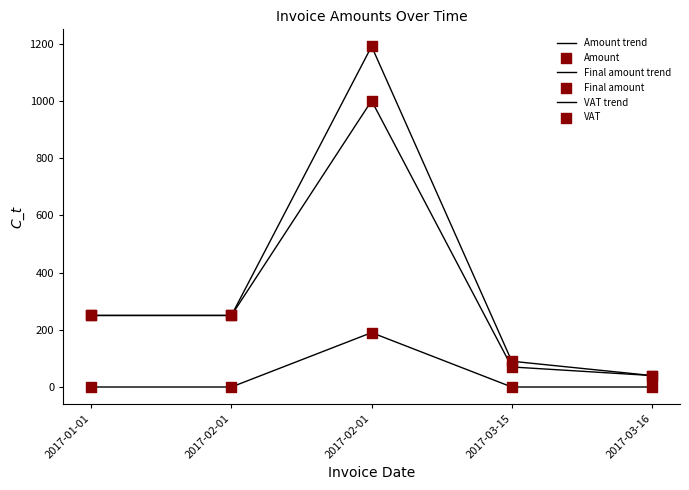

Which series has the largest total across all categories?

Final amount trend